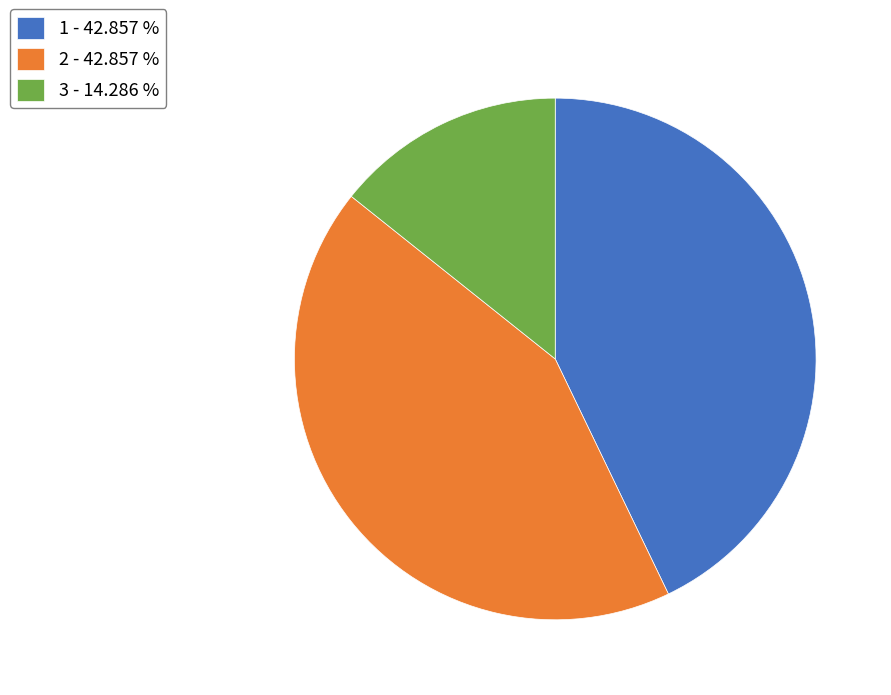

Does 3 - 14.286 % represent more than half of the total?

No